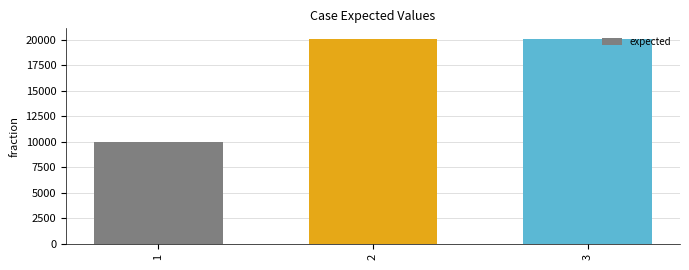

How many values are below 20103?

1